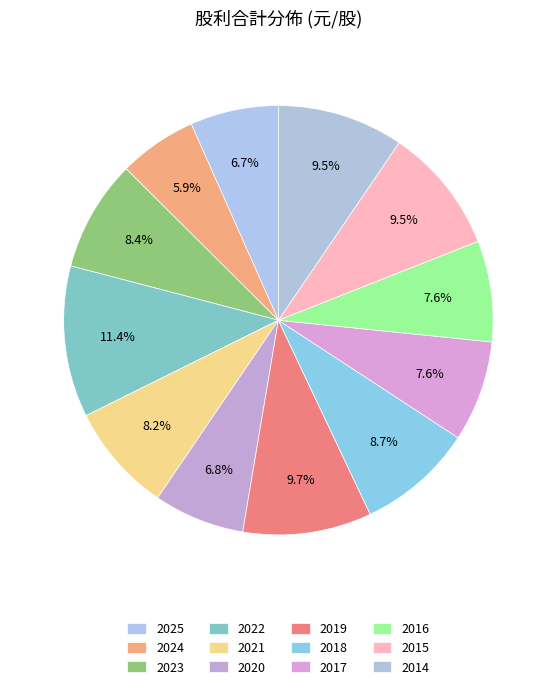

Is it true that 2015 is 16% of the pie?

False